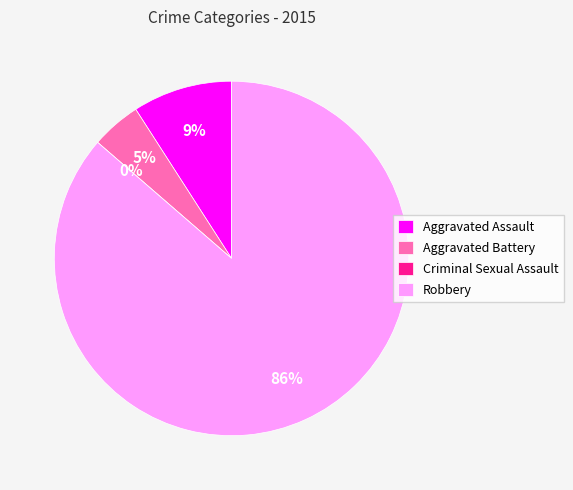

What percentage is the Robbery slice, to the nearest percent?

86%